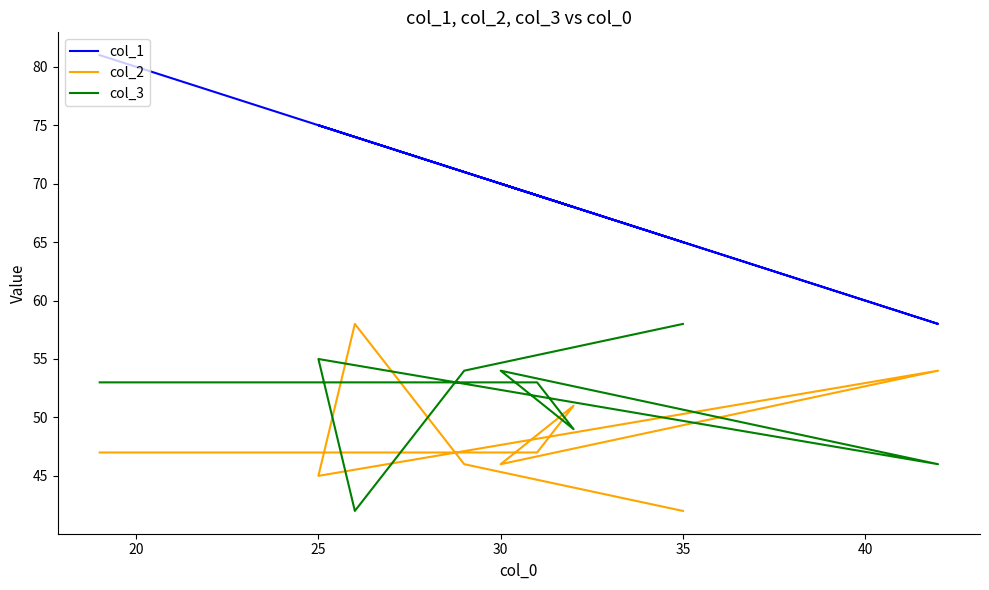

Count the number of categories in the chart.

10